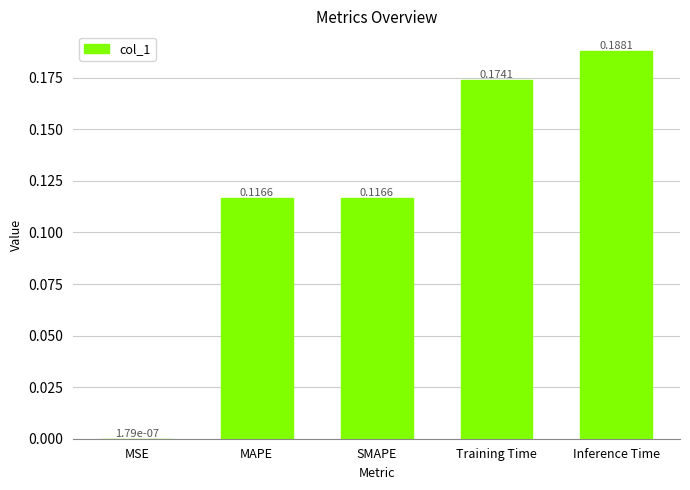

Between MSE and Training Time, which is larger?

Training Time